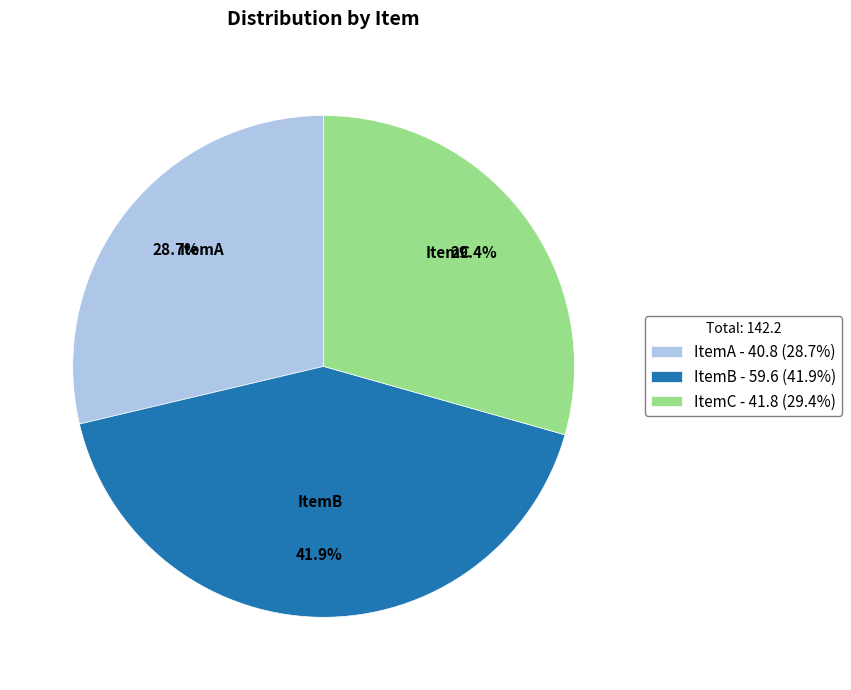

Is there any slice that represents more than half of the pie?

No